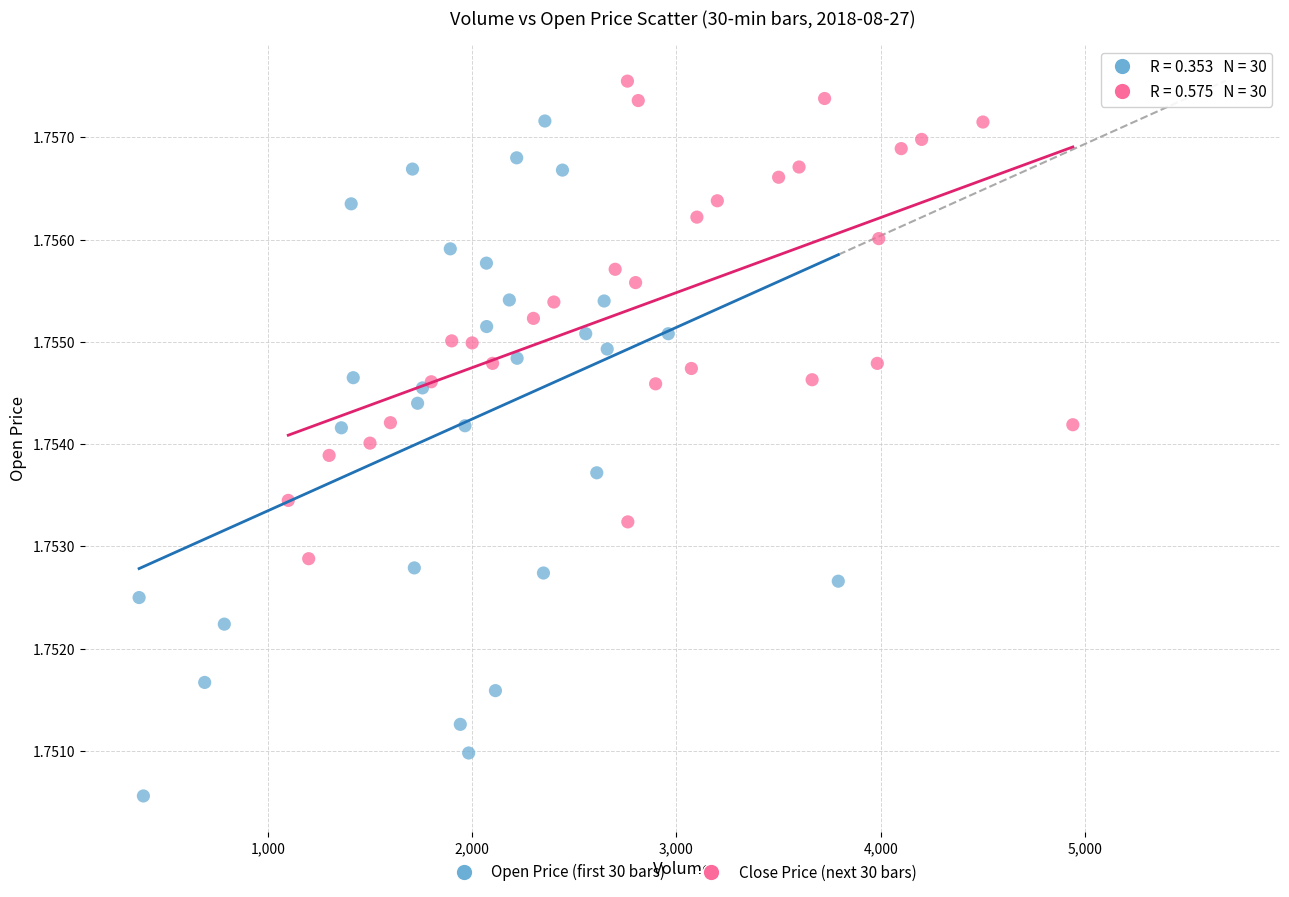

Which series has the largest Y range (max minus min)?

Open Price (first 30 bars)